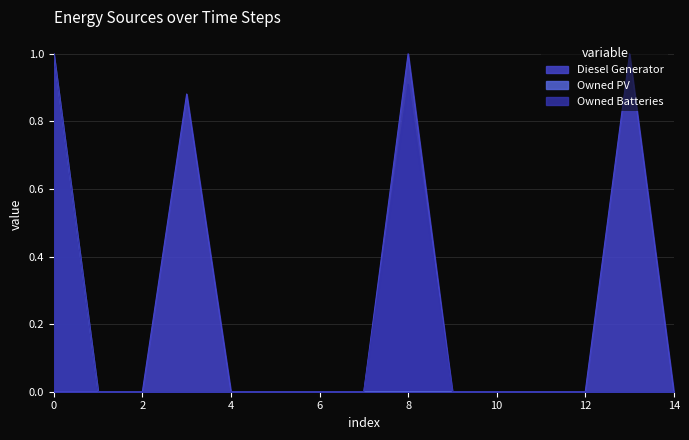

Where is the first local maximum for Diesel Generator?

3